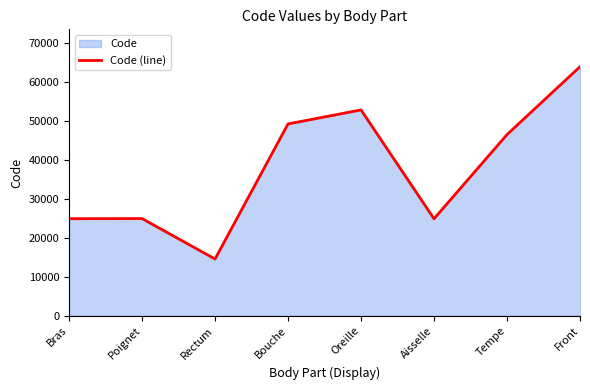

True or false: there are more than 1 points higher than both neighbors.

True